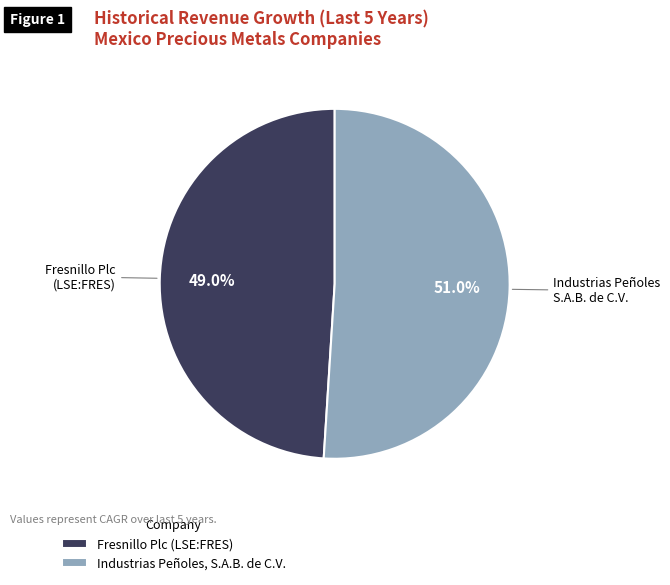

Does Fresnillo Plc (LSE:FRES) account for over 50% of the chart?

No